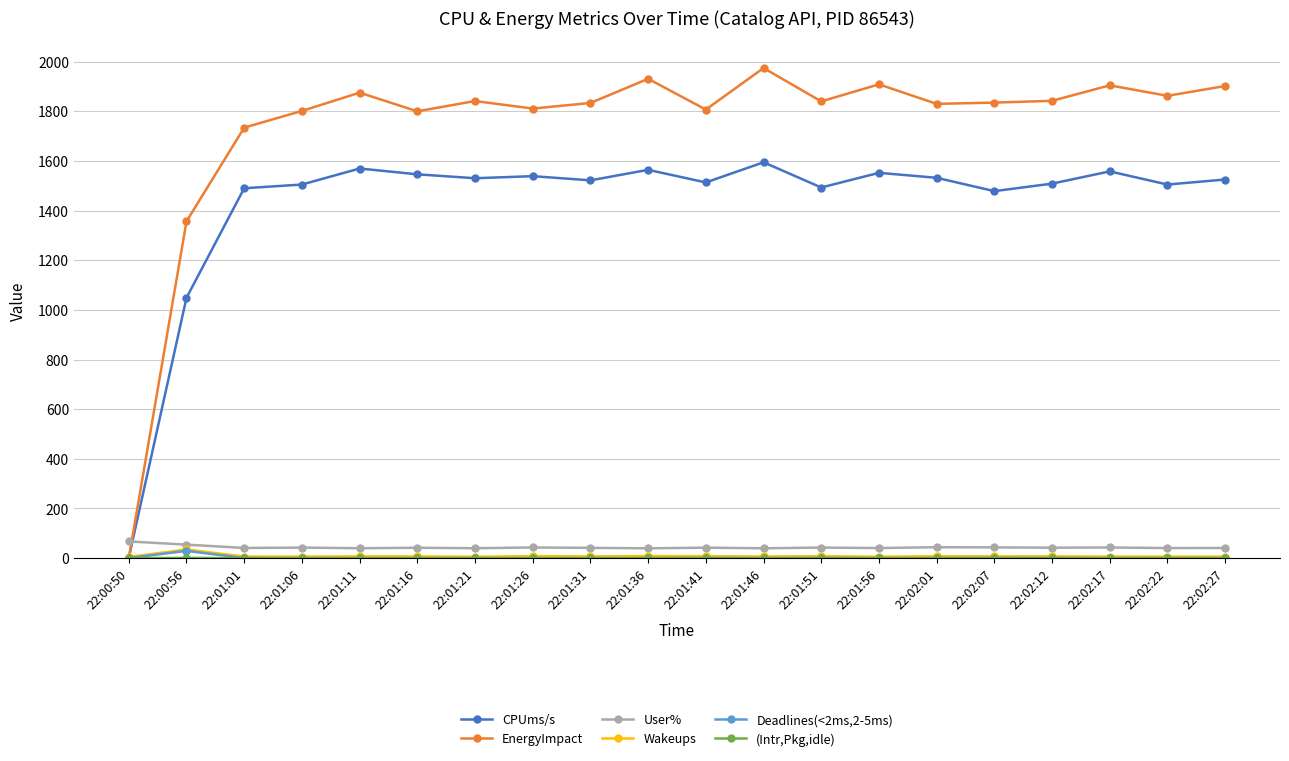

How many series are shown in this chart?

6